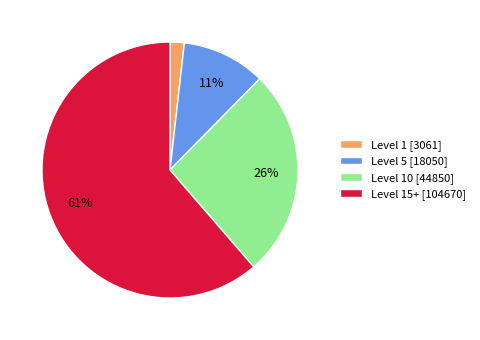

The Level 15+ [104670] slice represents 61% of the pie. True or false?

True